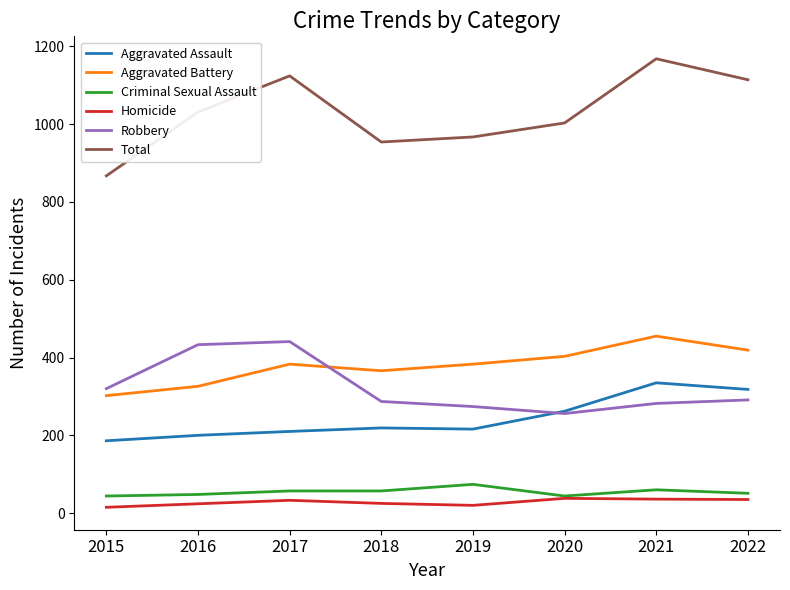

What is the approximate value of Robbery at 2022, to the nearest 10?

290